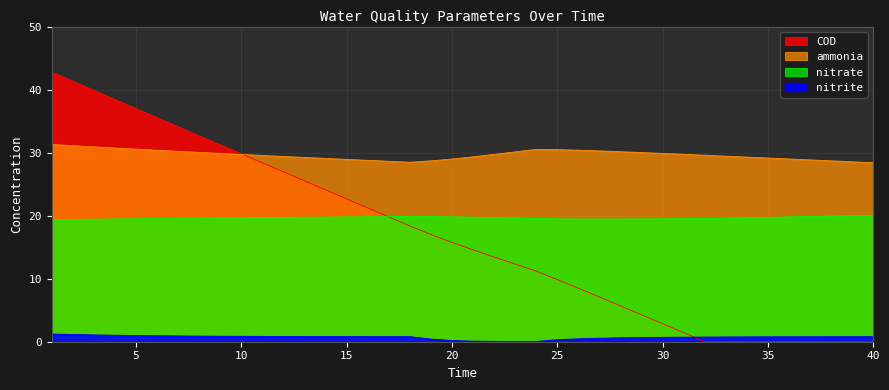

How many series are shown in this chart?

4